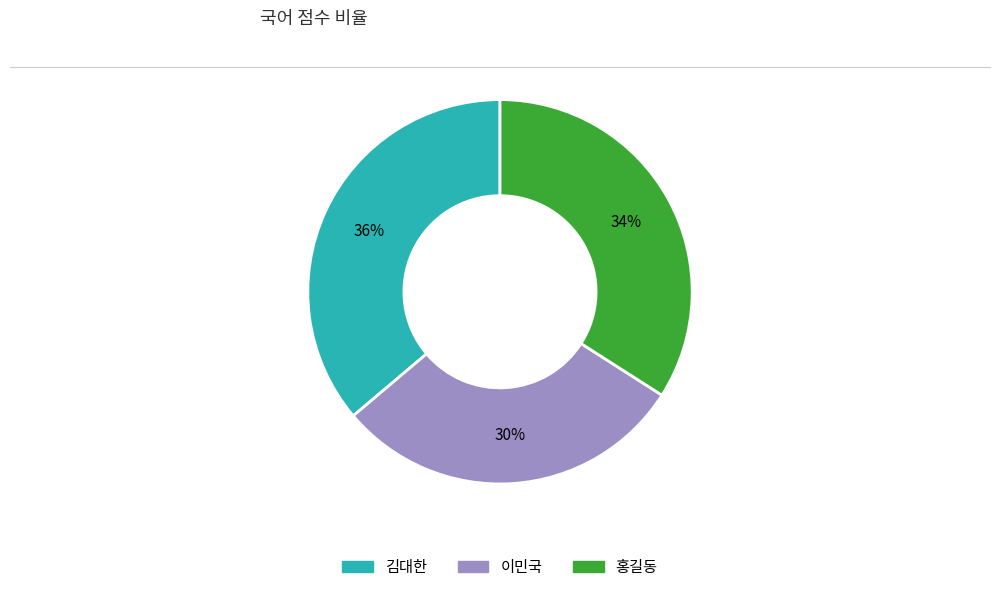

Between 홍길동 and 김대한, which is larger?

김대한